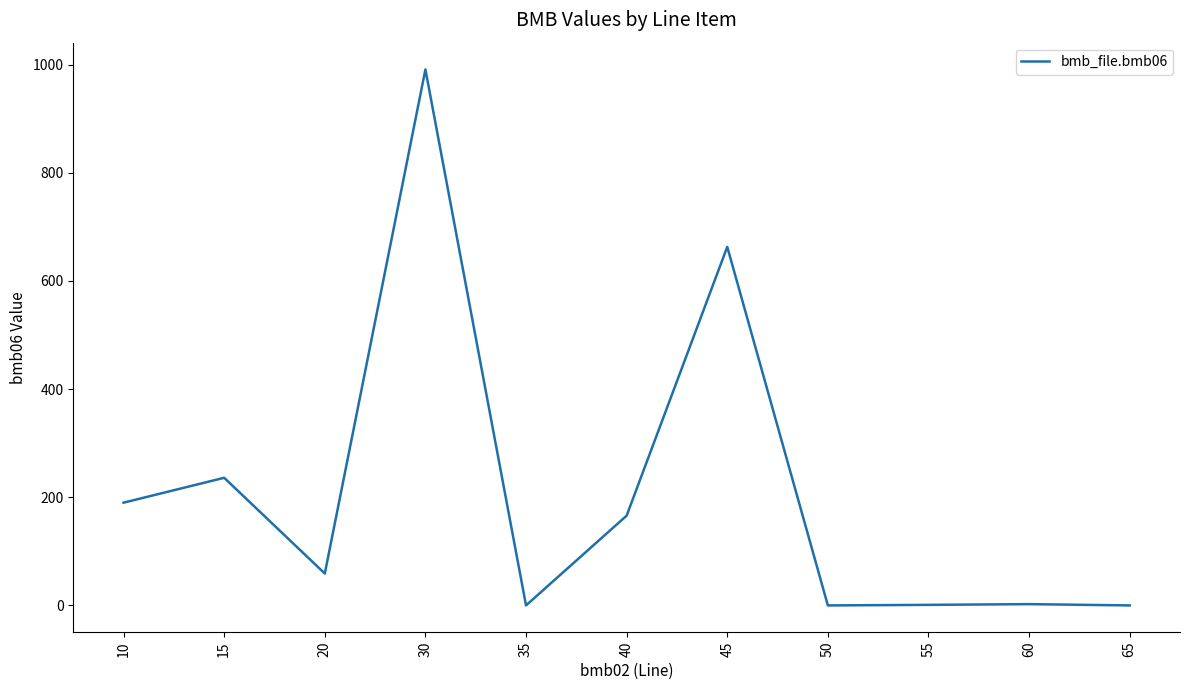

What is the sum of all values?

2308.4